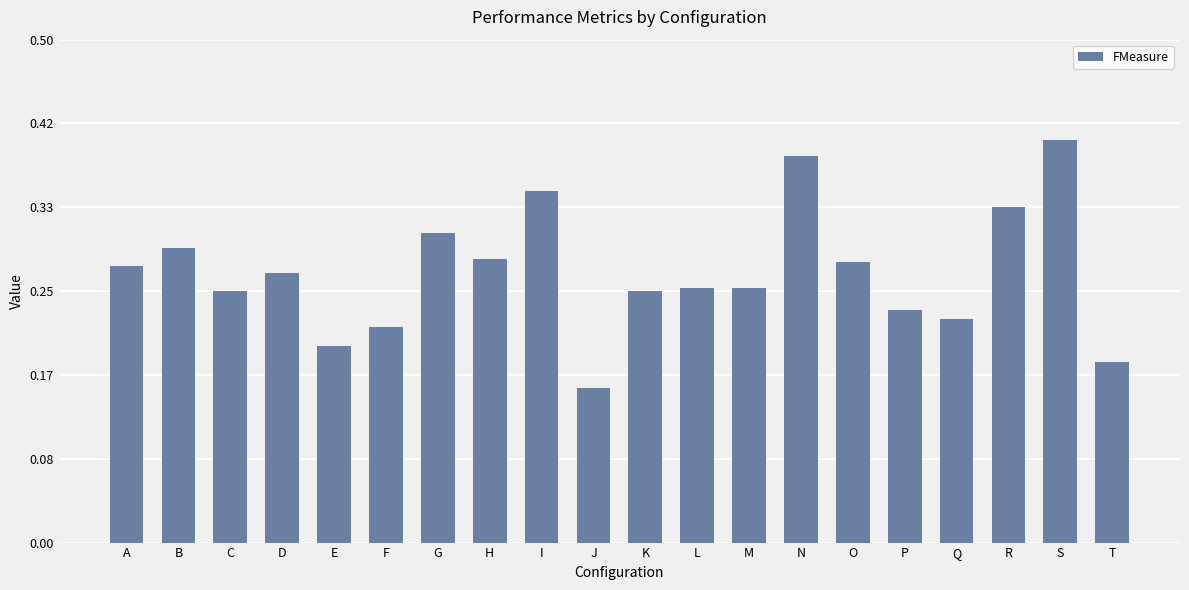

True or false: the data shows 0.5 at A.

False